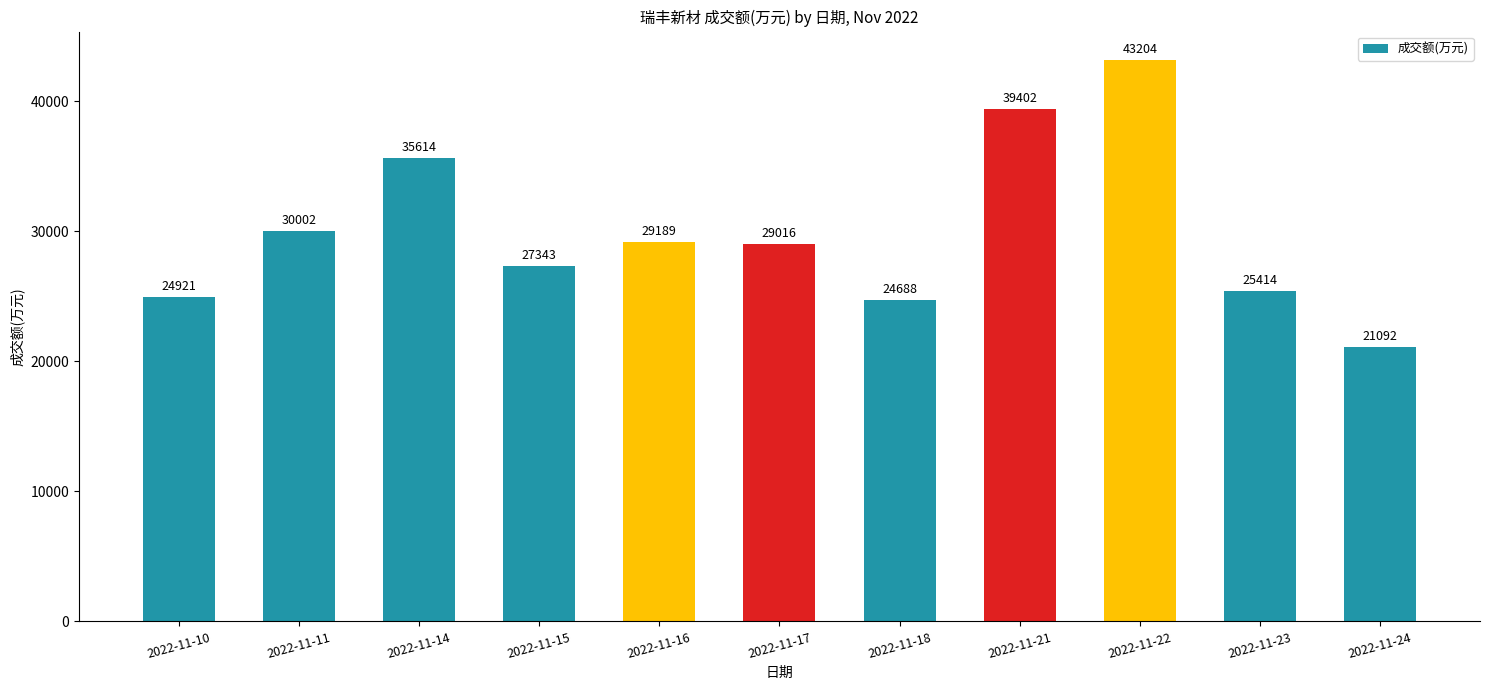

Count the number of categories in the chart.

11